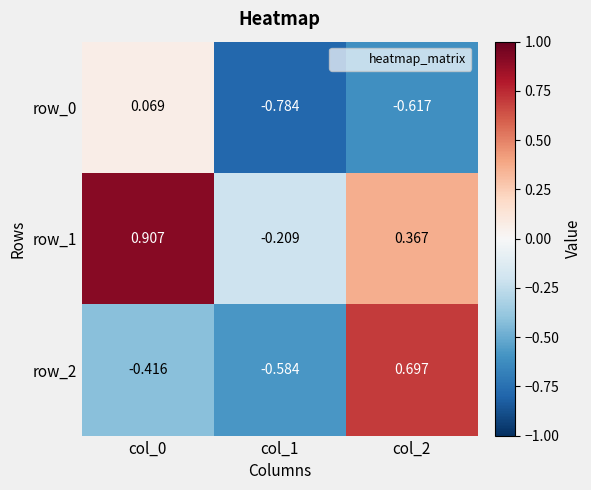

What is the difference between the row_2 values at col_1 and col_0?

0.2